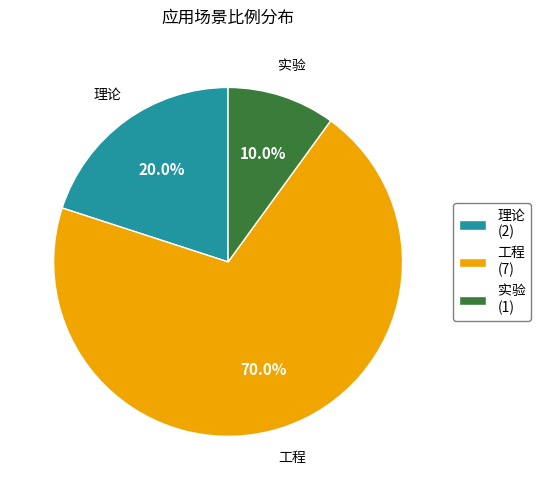

Do 工程 (7) and 实验 (1) together represent more than half of the pie?

Yes